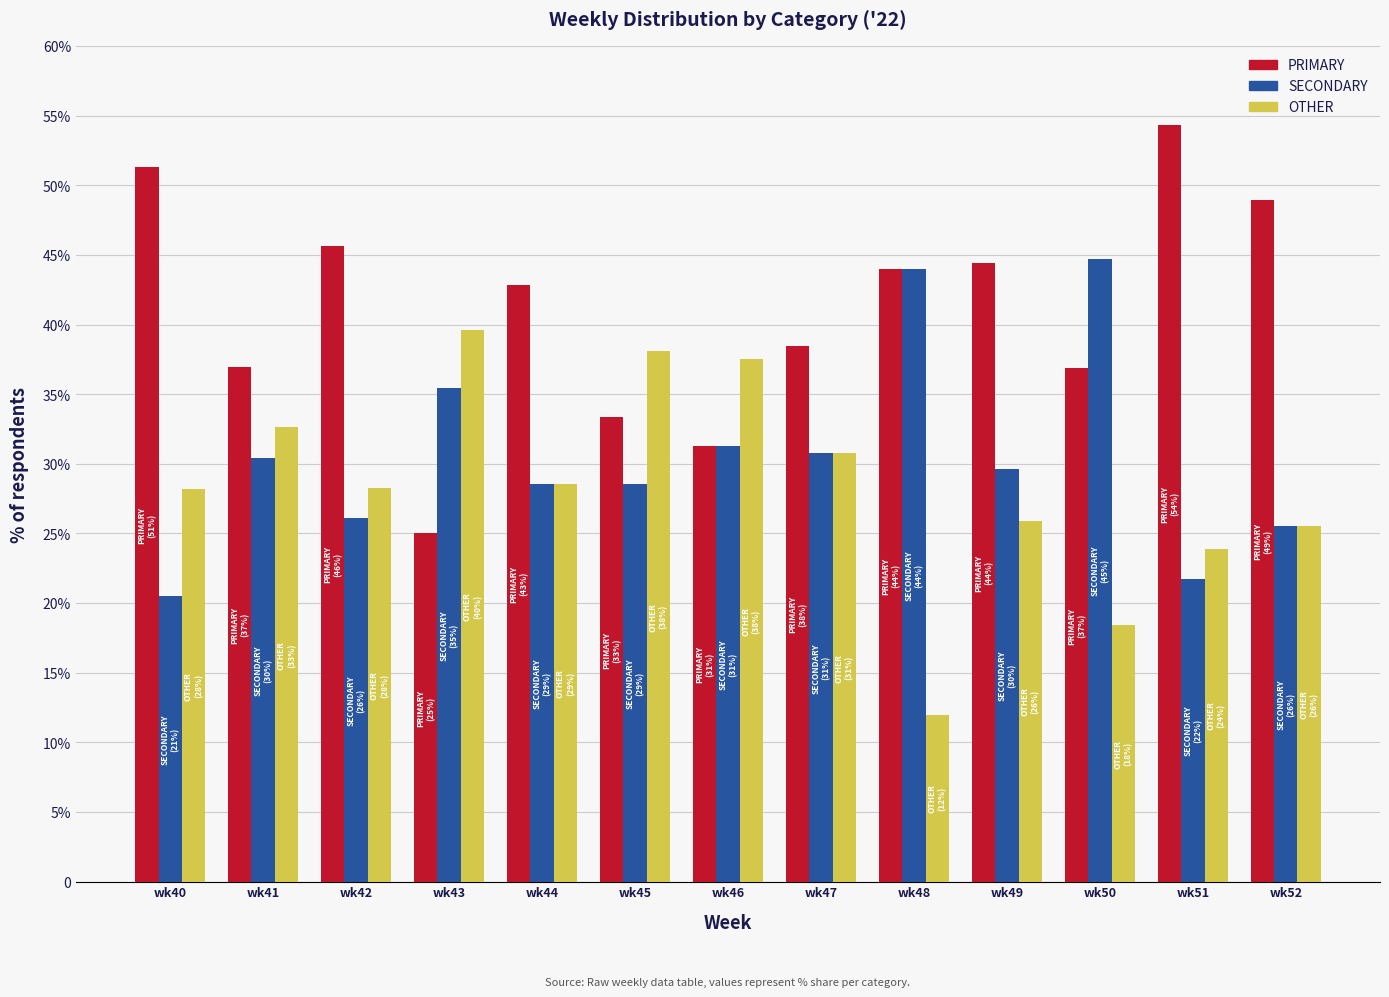

Rank the series by their average value, from highest to lowest.

PRIMARY, SECONDARY, OTHER